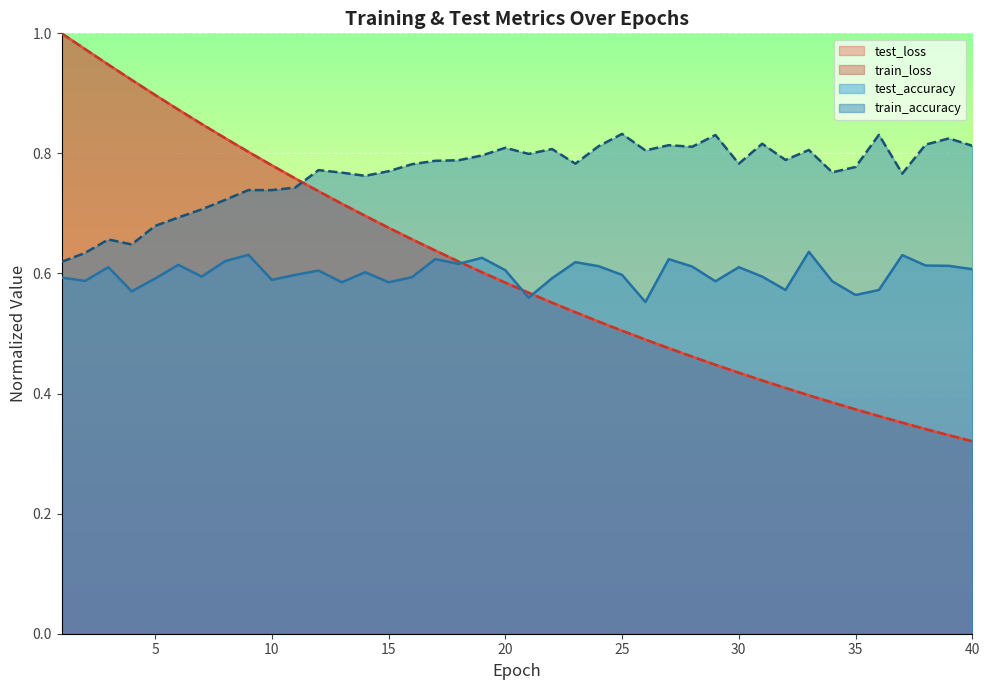

How many interior local valleys does the train_accuracy series have?

11